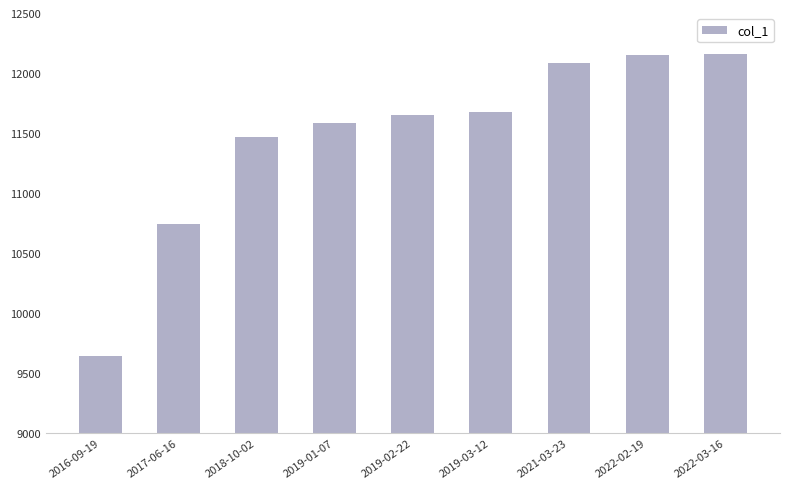

Where is the data nearest to the value 10898?

2017-06-16